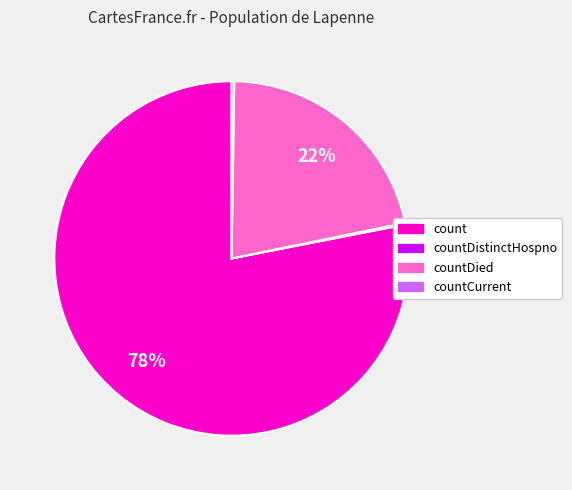

Is there a majority slice in this chart?

Yes